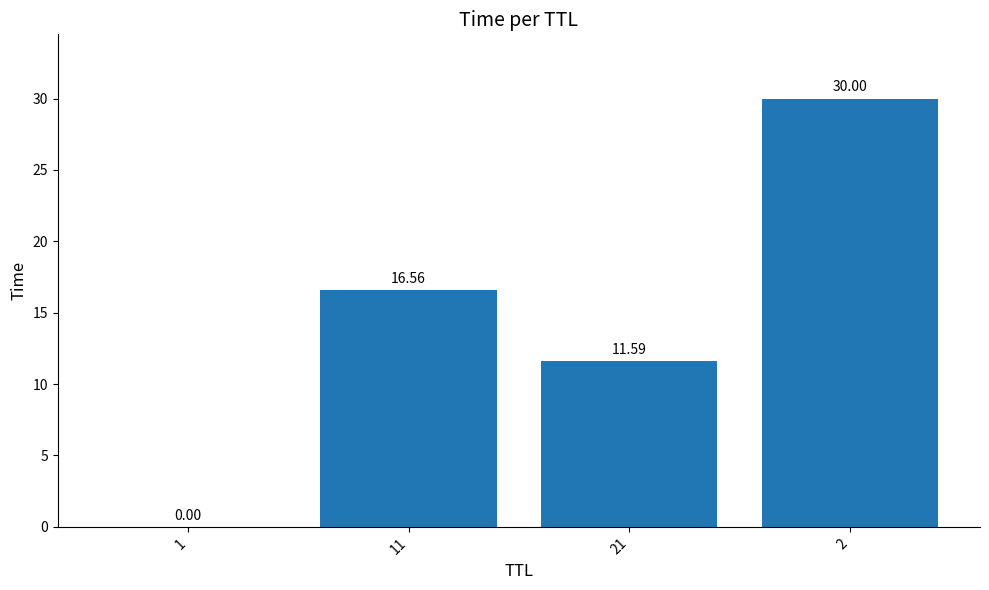

Where does the data first go above 16?

11